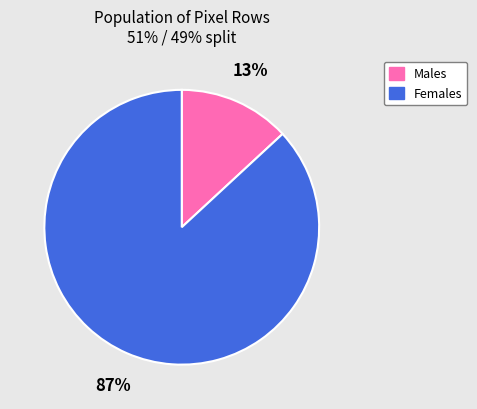

How many segments does this pie chart have?

2